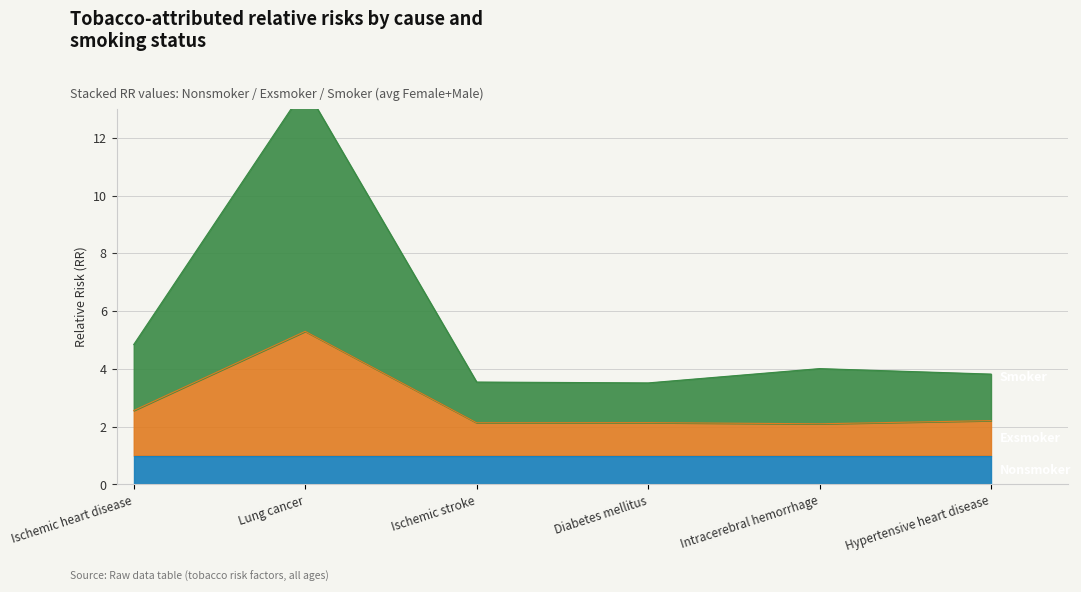

Which series has the widest spread of values?

Smoker